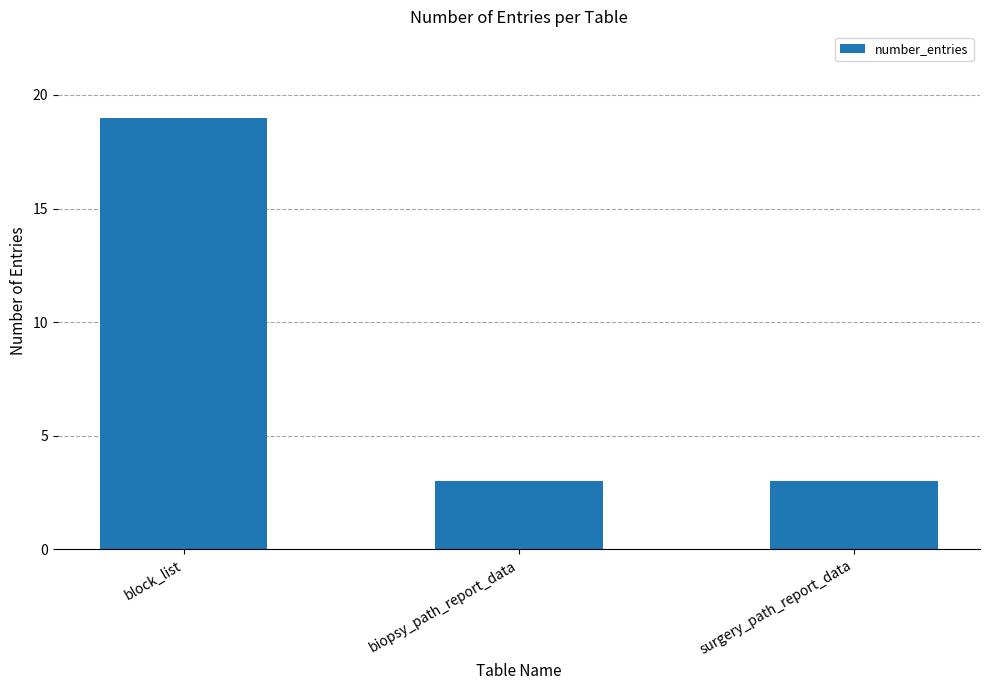

Does the chart contain any negative values?

No